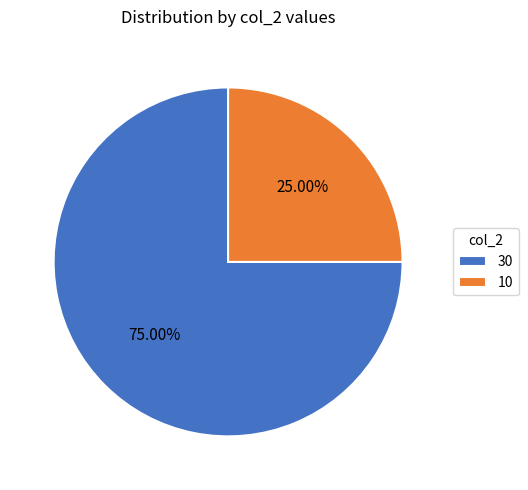

Count the number of slices in the pie.

2